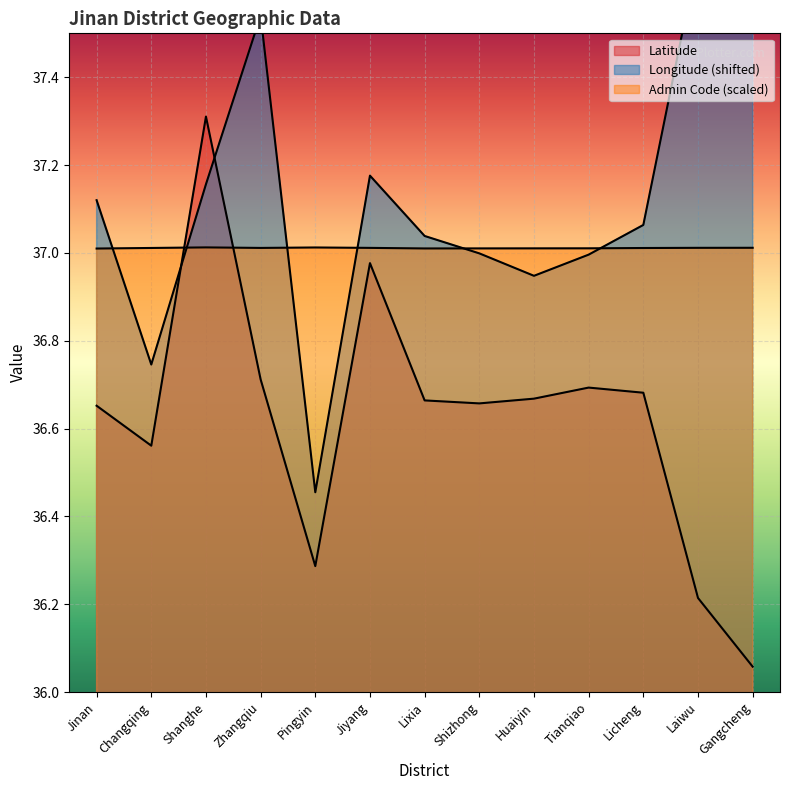

Where is the first local minimum for Longitude?

Changqing